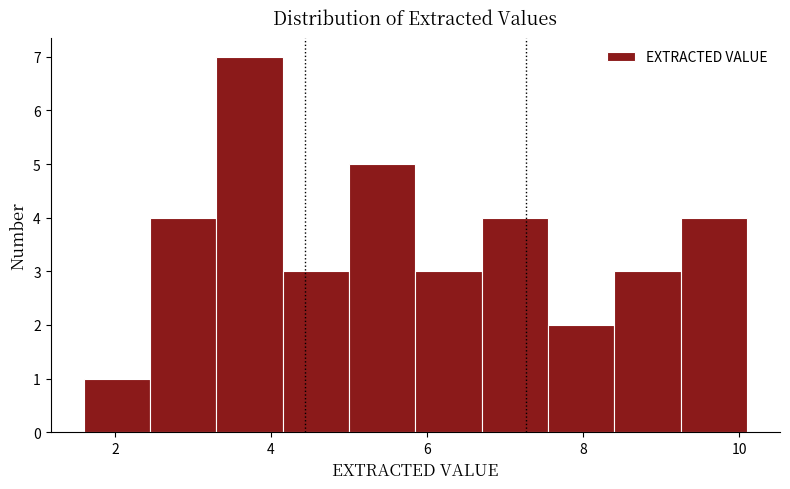

Which range on the x-axis has the tallest bar?

3.30 to 4.15